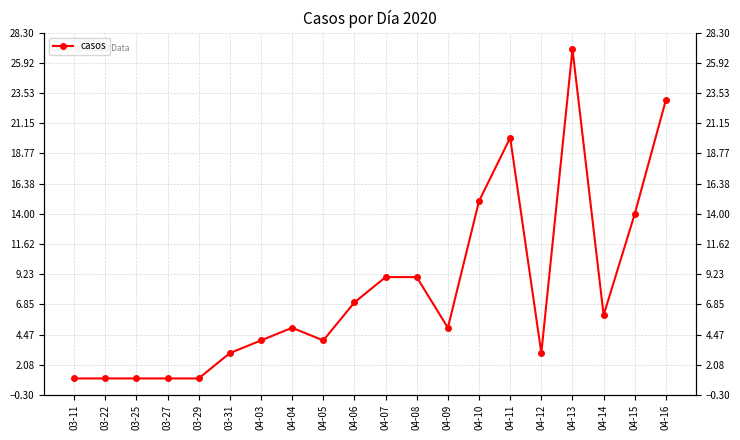

At which label does the data first exceed 5?

04-06